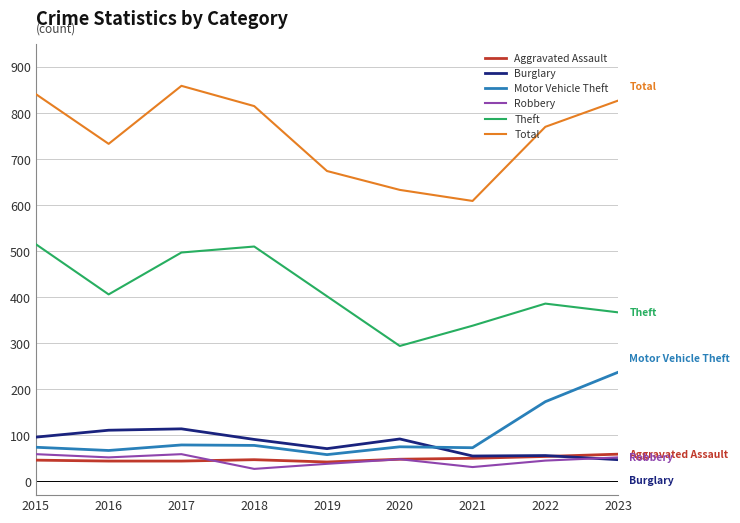

What is the sum of the Robbery values at 2023 and 2019?

90